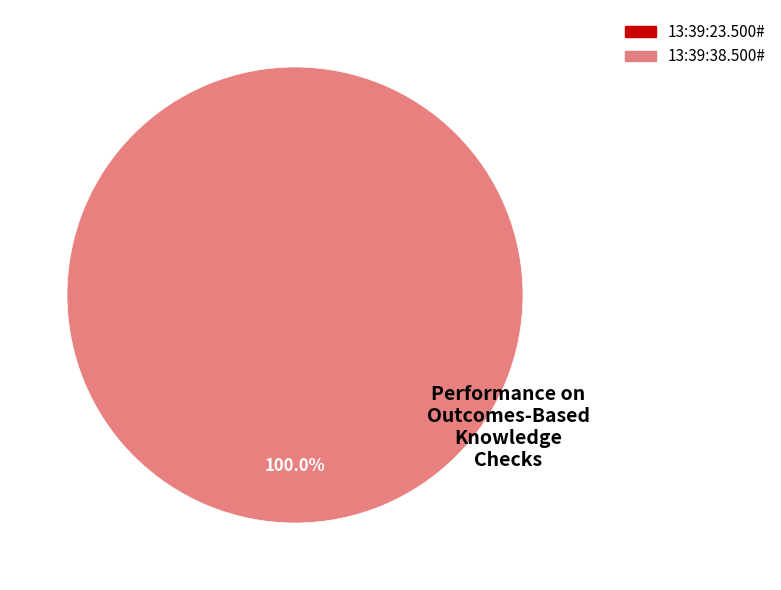

Count the number of slices in the pie.

2